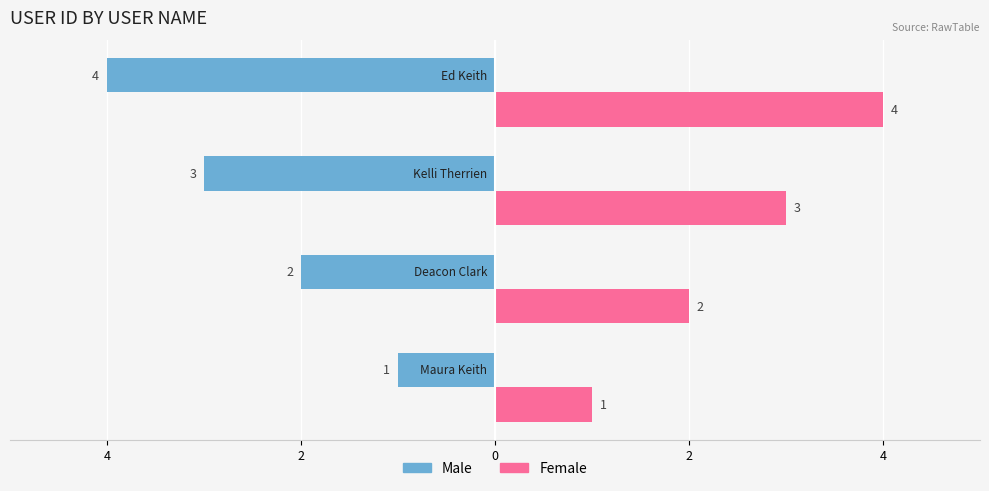

What are all the series names shown in the legend?

Male, Female